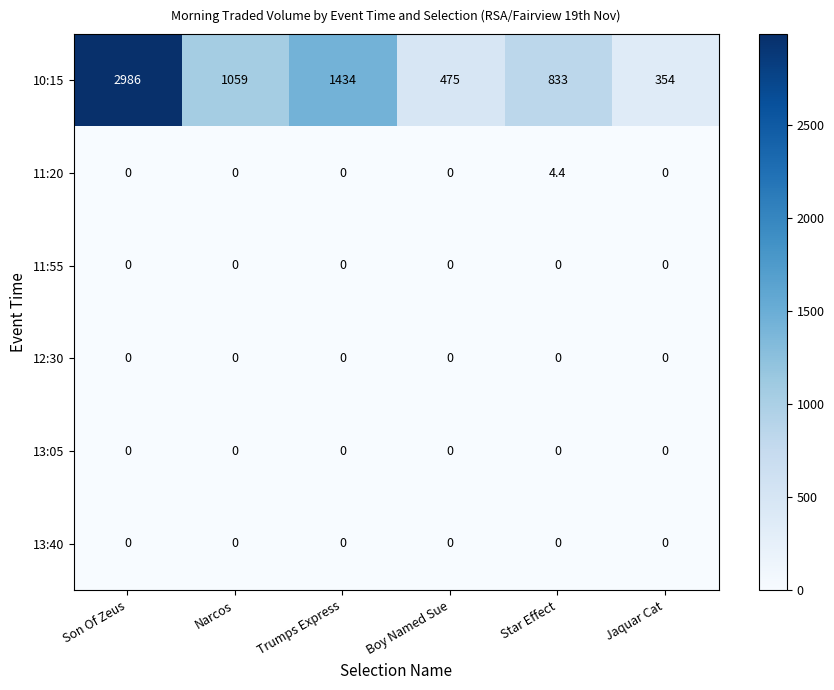

How many categories are shown in the chart?

6